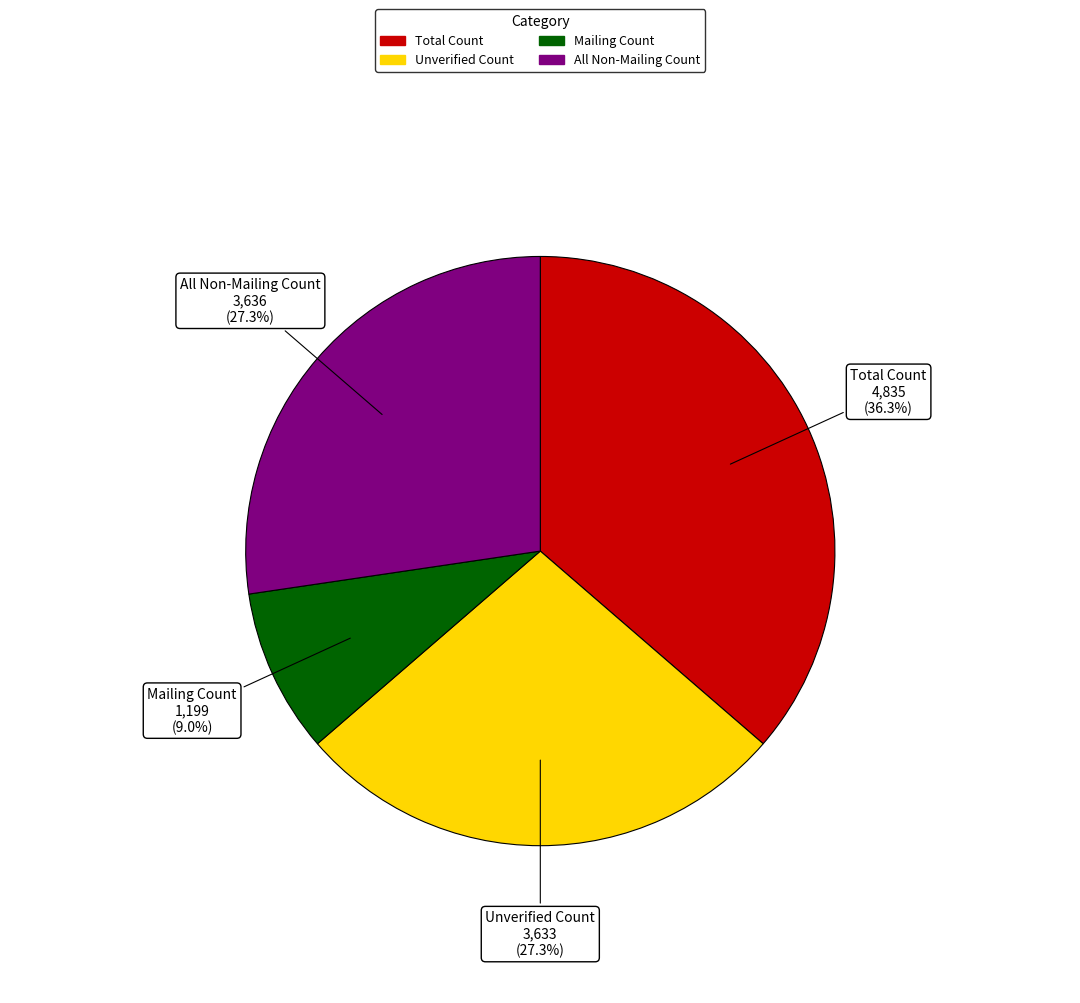

Between Mailing Count and All Non-Mailing Count, which is larger?

All Non-Mailing Count